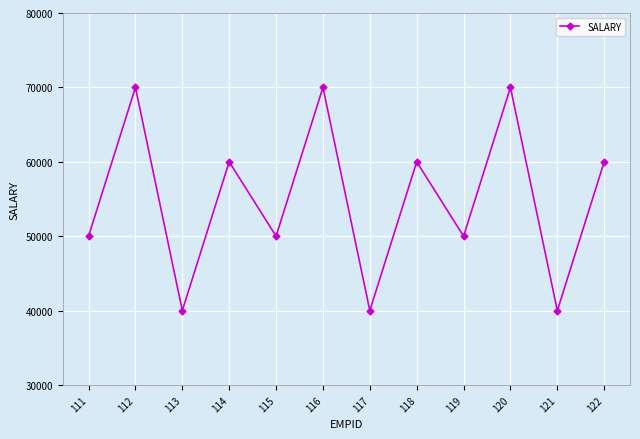

Count the number of data series in this chart.

1